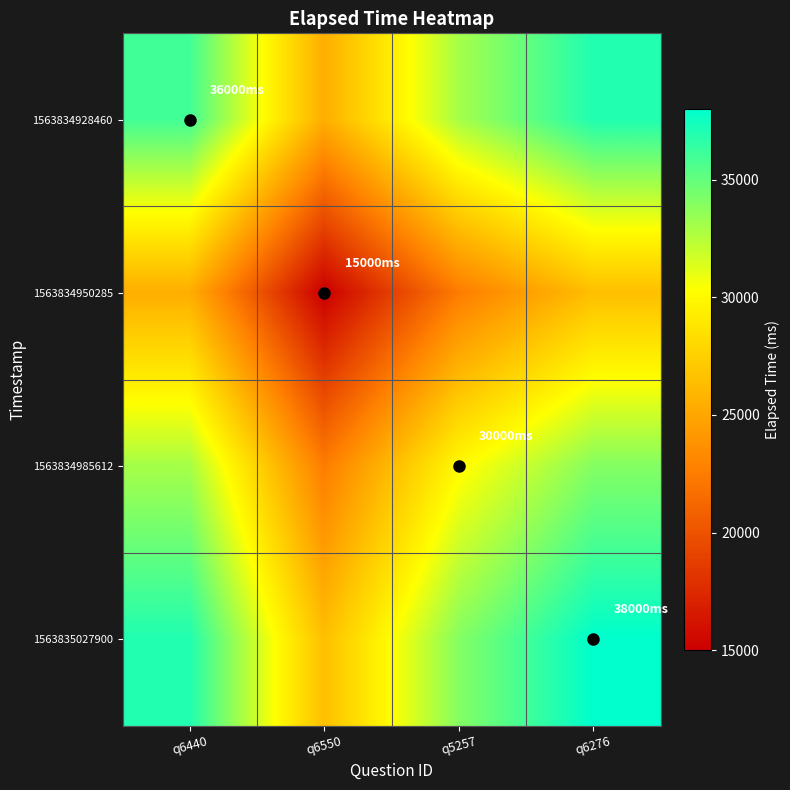

Rank the series at q6276 from highest to lowest value.

1563835027900, 1563834928460, 1563834985612, 1563834950285